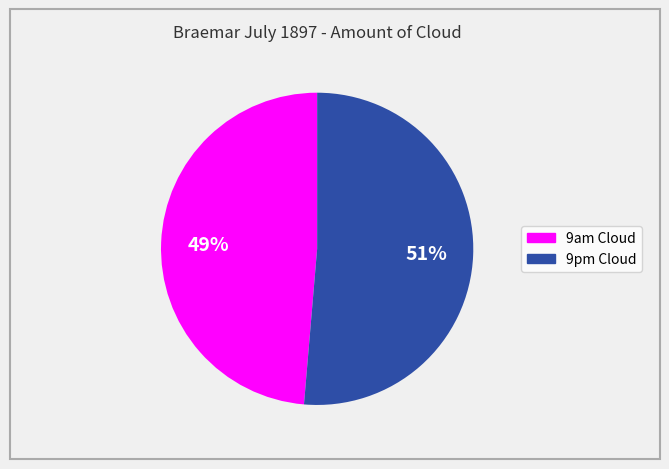

To the nearest percent, what is the average slice percentage?

50%